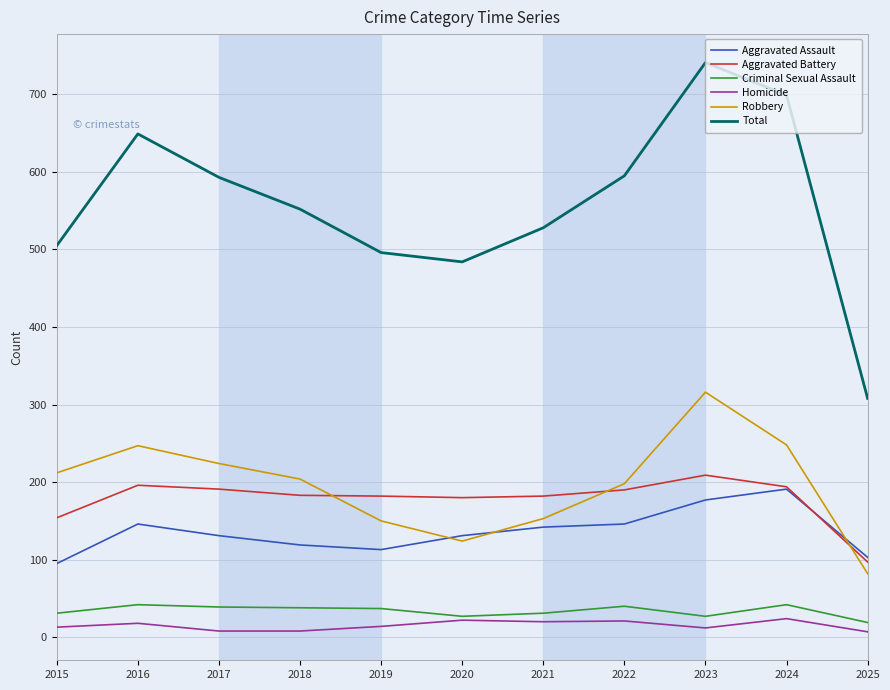

The Homicide series shows 18 at 2016. True or false?

True